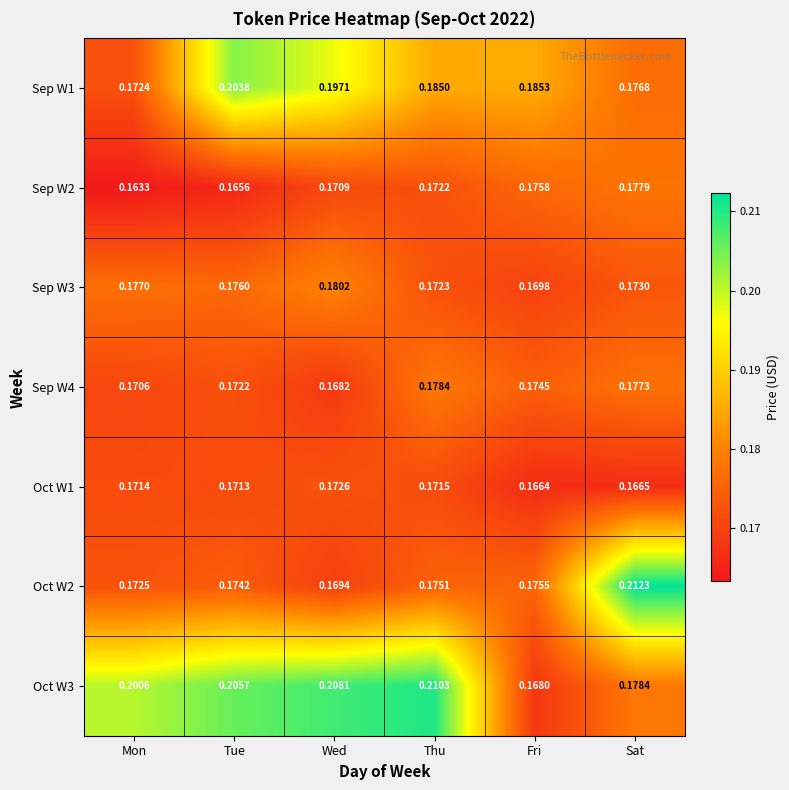

At which label does Sep W3 reach its peak?

Wed